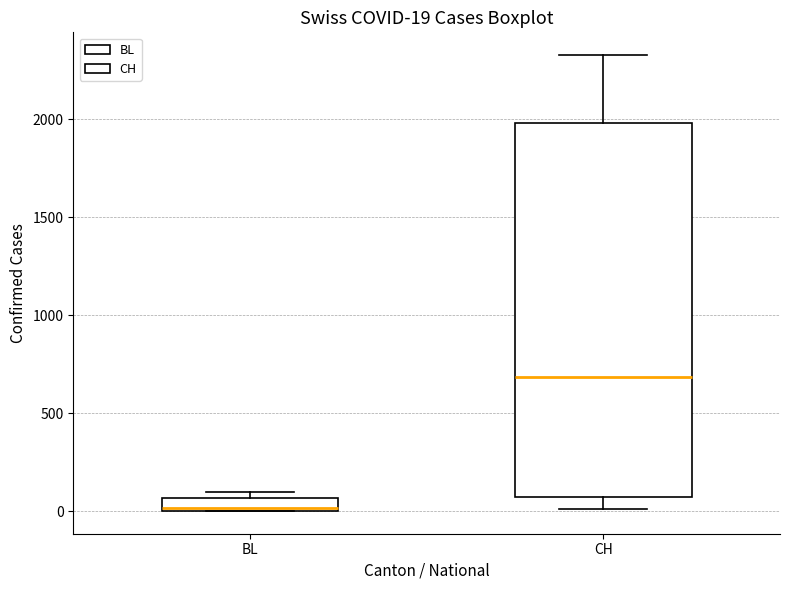

Which box has the highest median line?

CH